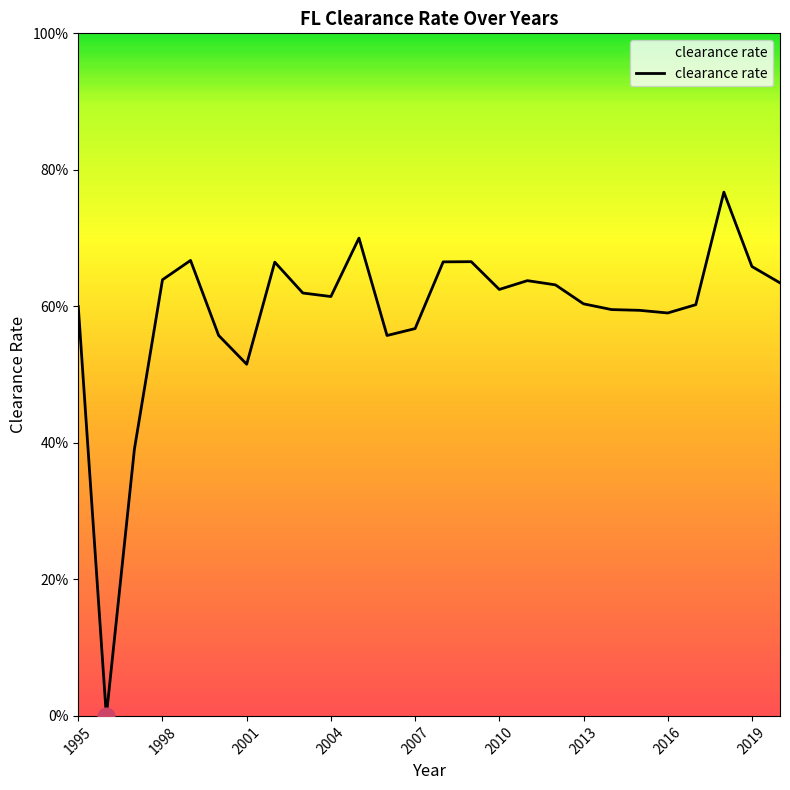

Is this an area chart (filled region under the line)?

No